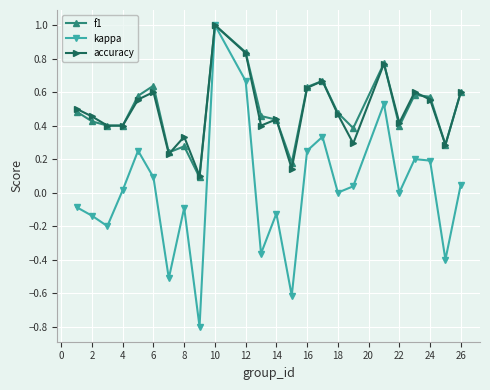

How many distinct data groups are displayed?

3